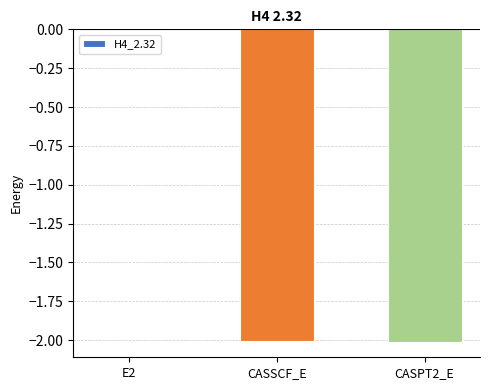

What is the sum of the values at CASPT2_E and CASSCF_E?

-4.0